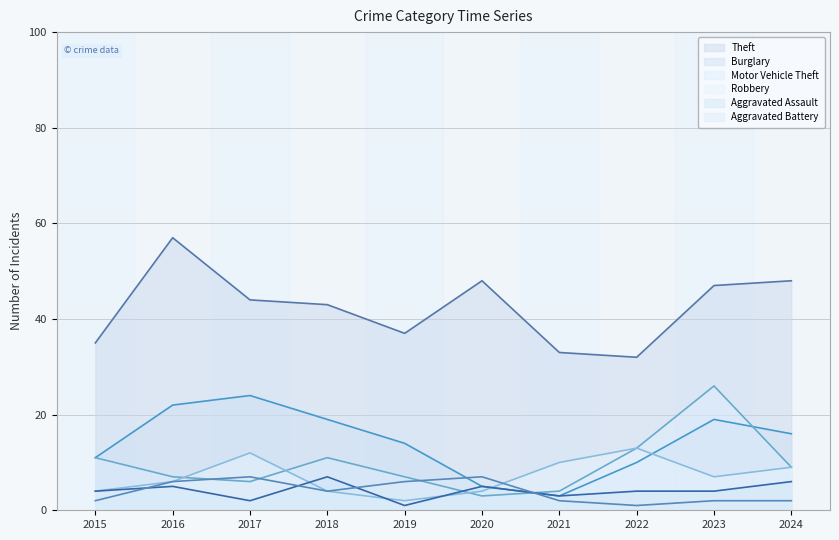

True or false: Robbery has a value of 6 at 2022.

False